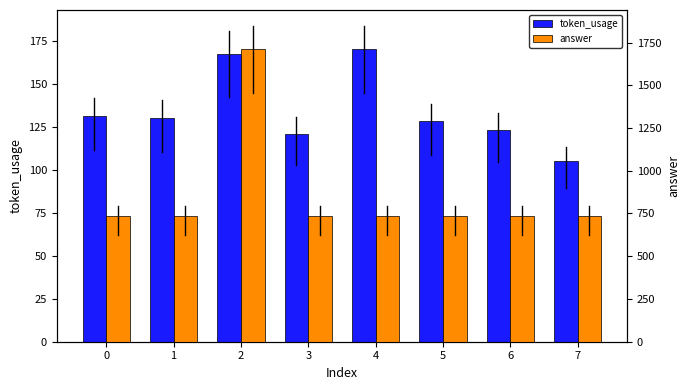

Reading left to right, extract all data points from this chart.

token_usage: 0=131	1=130	2=167	3=121	4=170	5=128	6=123	7=105
answer: 0=736	1=736	2=1711	3=736	4=736	5=736	6=736	7=736